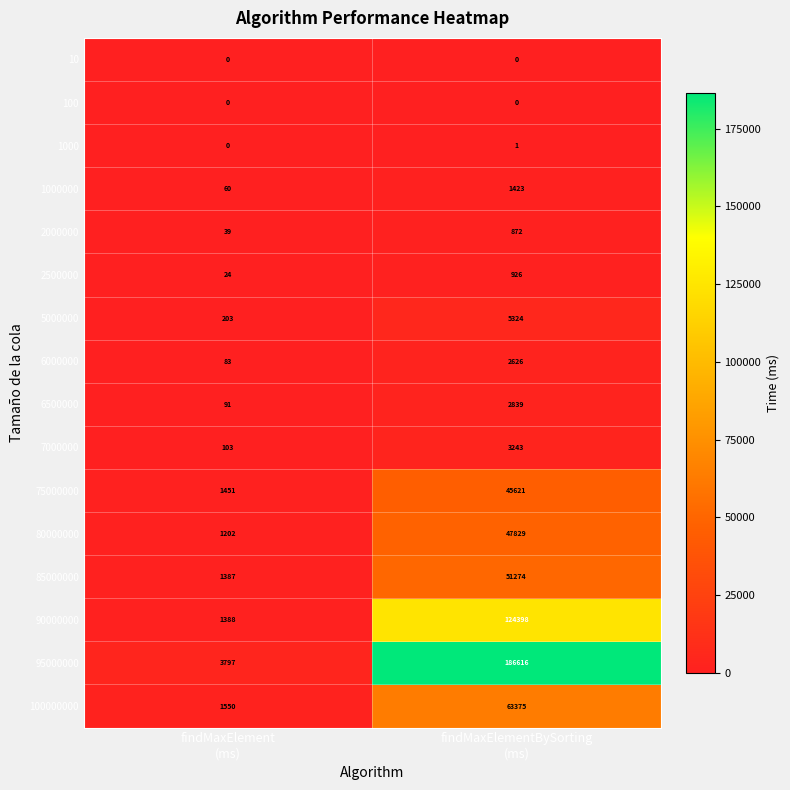

What is the maximum value for 90000000?

124398